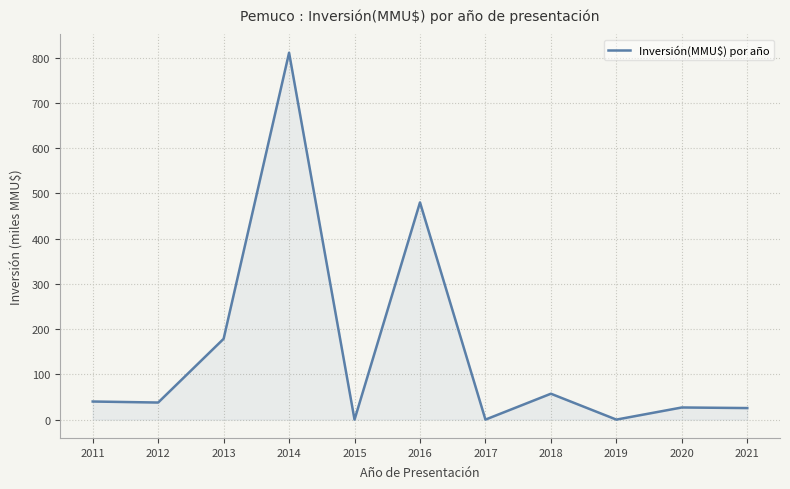

What is the change in value from 2011 to 2015?

-40.0